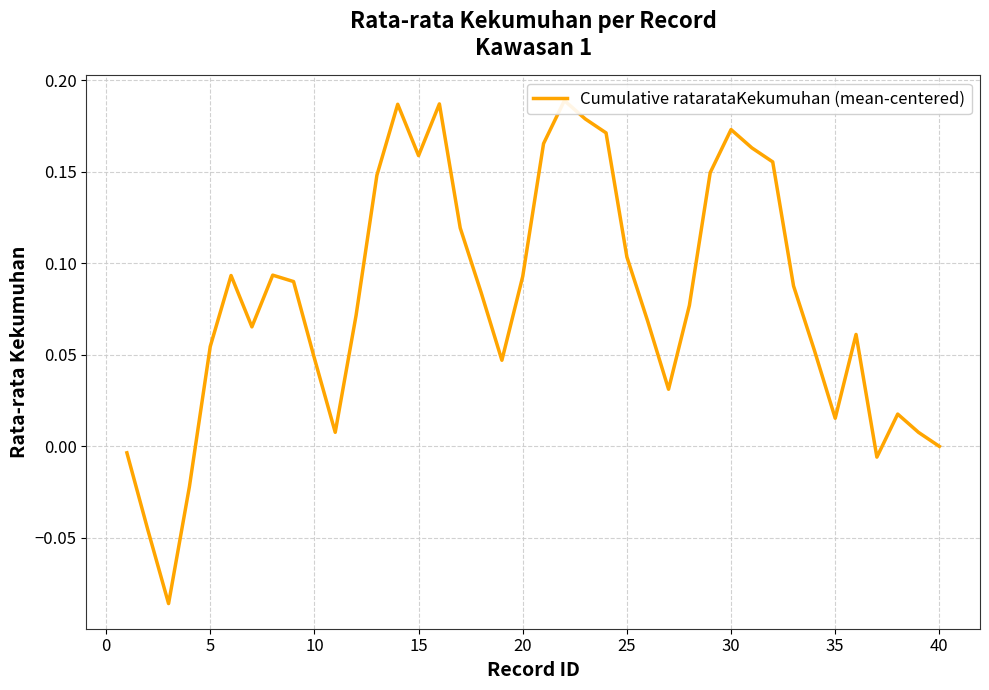

True or false: there are more than 0 points higher than both neighbors.

True